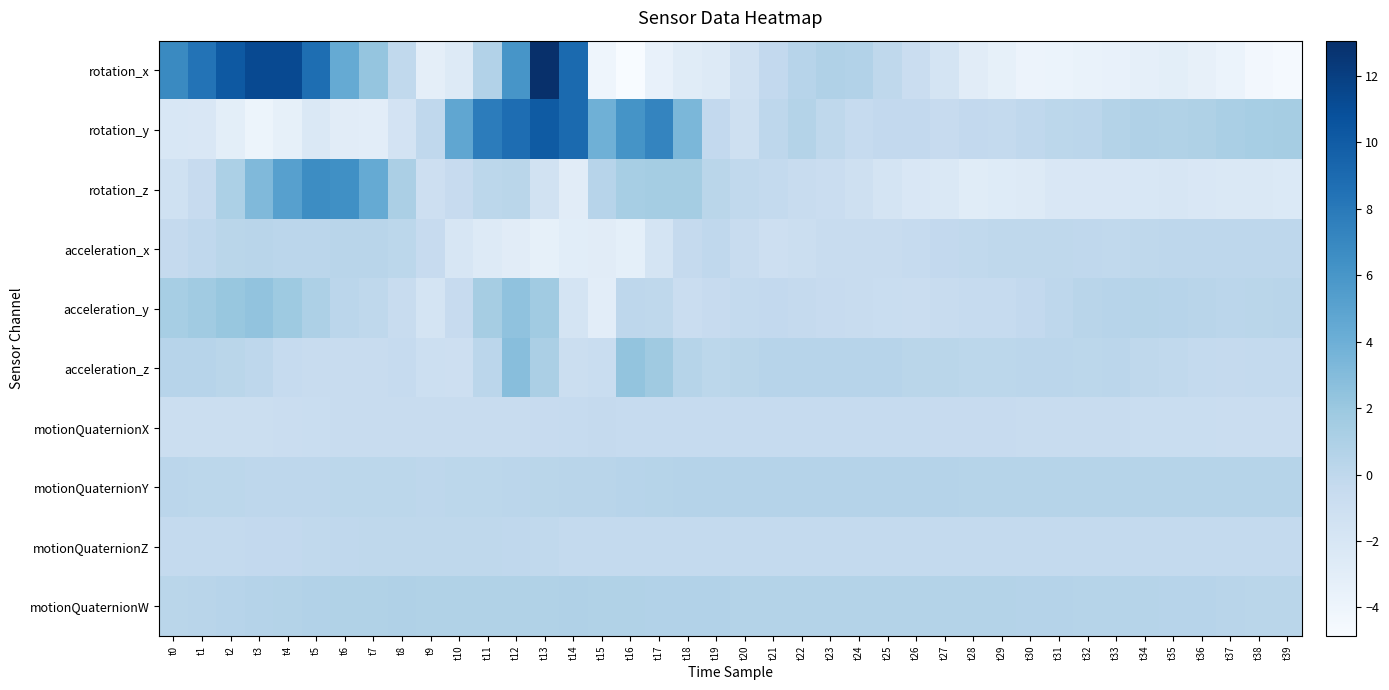

Reading left to right, transcribe all the data shown in this chart.

rotation_x: t0=6.9	t1=8.4	t2=10.2	t3=11.3	t4=11.3	t5=8.8	t6=4.4	t7=2.2	t8=-0.2	t9=-3.1	t10=-2.5	t11=0.7	t12=6.0	t13=13.1	t14=9.1	t15=-4.1	t16=-4.9	t17=-3.5	t18=-2.8	t19=-2.5	t20=-1.3	t21=-0.2	t22=0.4	t23=0.9	t24=0.7	t25=0.0	t26=-0.8	t27=-1.8	t28=-2.9	t29=-3.4	t30=-3.9	t31=-3.7	t32=-3.6	t33=-3.6	t34=-3.3	t35=-3.1	t36=-3.4	t37=-3.8	t38=-4.4	t39=-4.6
rotation_y: t0=-2.1	t1=-2.2	t2=-3.1	t3=-3.9	t4=-3.4	t5=-2.3	t6=-2.8	t7=-3.0	t8=-1.6	t9=-0.1	t10=4.7	t11=7.8	t12=8.8	t13=10.1	t14=9.0	t15=3.9	t16=6.1	t17=7.2	t18=3.4	t19=-0.2	t20=-1.1	t21=0.1	t22=0.7	t23=-0.0	t24=-0.4	t25=-0.2	t26=-0.2	t27=-0.5	t28=-0.2	t29=-0.3	t30=-0.0	t31=0.1	t32=0.2	t33=0.6	t34=0.8	t35=0.8	t36=0.9	t37=1.2	t38=1.3	t39=1.4
rotation_z: t0=-1.3	t1=-0.5	t2=1.1	t3=3.1	t4=5.2	t5=6.6	t6=6.4	t7=4.4	t8=1.1	t9=-1.0	t10=-0.5	t11=0.2	t12=0.3	t13=-1.5	t14=-2.9	t15=0.4	t16=1.3	t17=1.5	t18=1.5	t19=0.2	t20=-0.1	t21=-0.3	t22=-0.6	t23=-0.8	t24=-1.1	t25=-1.7	t26=-2.2	t27=-2.2	t28=-2.8	t29=-2.7	t30=-2.5	t31=-2.2	t32=-2.2	t33=-2.2	t34=-2.1	t35=-2.0	t36=-2.2	t37=-2.2	t38=-2.2	t39=-2.3
acceleration_x: t0=-0.3	t1=-0.1	t2=0.3	t3=0.3	t4=0.2	t5=0.2	t6=0.3	t7=0.3	t8=0.1	t9=-0.5	t10=-2.0	t11=-2.6	t12=-2.9	t13=-3.3	t14=-2.9	t15=-2.9	t16=-3.2	t17=-1.7	t18=-0.4	t19=-0.1	t20=-0.6	t21=-1.0	t22=-0.8	t23=-0.5	t24=-0.5	t25=-0.5	t26=-0.4	t27=-0.2	t28=-0.1	t29=-0.0	t30=0.0	t31=0.0	t32=-0.1	t33=-0.1	t34=-0.0	t35=0.1	t36=0.1	t37=0.1	t38=0.1	t39=0.1
acceleration_y: t0=1.3	t1=1.7	t2=2.1	t3=2.4	t4=1.8	t5=1.0	t6=0.2	t7=0.0	t8=-0.6	t9=-1.7	t10=-0.5	t11=1.4	t12=2.5	t13=1.7	t14=-1.7	t15=-3.0	t16=0.1	t17=-0.0	t18=-0.7	t19=-0.5	t20=-0.3	t21=-0.2	t22=-0.3	t23=-0.5	t24=-0.5	t25=-0.7	t26=-0.8	t27=-0.6	t28=-0.4	t29=-0.4	t30=-0.2	t31=0.1	t32=0.4	t33=0.4	t34=0.5	t35=0.5	t36=0.4	t37=0.2	t38=0.3	t39=0.3
acceleration_z: t0=0.4	t1=0.4	t2=0.3	t3=0.1	t4=-0.4	t5=-0.6	t6=-0.5	t7=-0.6	t8=-0.4	t9=-1.0	t10=-1.1	t11=0.2	t12=2.8	t13=1.1	t14=-0.9	t15=-0.7	t16=2.3	t17=1.7	t18=0.5	t19=0.2	t20=0.3	t21=0.4	t22=0.4	t23=0.4	t24=0.4	t25=0.4	t26=0.3	t27=0.3	t28=0.2	t29=0.2	t30=0.2	t31=0.2	t32=0.2	t33=0.2	t34=0.0	t35=-0.2	t36=-0.3	t37=-0.4	t38=-0.3	t39=-0.3
motionQuaternionX: t0=-0.9	t1=-0.9	t2=-0.9	t3=-0.8	t4=-0.7	t5=-0.7	t6=-0.6	t7=-0.6	t8=-0.6	t9=-0.6	t10=-0.6	t11=-0.6	t12=-0.6	t13=-0.5	t14=-0.4	t15=-0.4	t16=-0.4	t17=-0.4	t18=-0.4	t19=-0.4	t20=-0.4	t21=-0.4	t22=-0.4	t23=-0.4	t24=-0.4	t25=-0.4	t26=-0.4	t27=-0.5	t28=-0.5	t29=-0.5	t30=-0.6	t31=-0.6	t32=-0.6	t33=-0.6	t34=-0.7	t35=-0.7	t36=-0.7	t37=-0.7	t38=-0.8	t39=-0.8
motionQuaternionY: t0=0.2	t1=0.2	t2=0.1	t3=0.1	t4=0.1	t5=0.1	t6=0.1	t7=0.1	t8=0.1	t9=0.1	t10=0.1	t11=0.2	t12=0.2	t13=0.3	t14=0.3	t15=0.4	t16=0.4	t17=0.5	t18=0.6	t19=0.6	t20=0.6	t21=0.6	t22=0.6	t23=0.6	t24=0.6	t25=0.5	t26=0.5	t27=0.5	t28=0.5	t29=0.5	t30=0.5	t31=0.5	t32=0.5	t33=0.5	t34=0.5	t35=0.5	t36=0.5	t37=0.5	t38=0.5	t39=0.5
motionQuaternionZ: t0=-0.3	t1=-0.3	t2=-0.3	t3=-0.2	t4=-0.2	t5=-0.1	t6=-0.1	t7=-0.0	t8=0.0	t9=0.0	t10=0.0	t11=-0.0	t12=-0.1	t13=-0.2	t14=-0.3	t15=-0.3	t16=-0.3	t17=-0.3	t18=-0.3	t19=-0.3	t20=-0.3	t21=-0.2	t22=-0.3	t23=-0.3	t24=-0.3	t25=-0.3	t26=-0.3	t27=-0.3	t28=-0.3	t29=-0.3	t30=-0.3	t31=-0.3	t32=-0.3	t33=-0.3	t34=-0.3	t35=-0.3	t36=-0.3	t37=-0.3	t38=-0.3	t39=-0.3
motionQuaternionW: t0=0.3	t1=0.4	t2=0.4	t3=0.5	t4=0.6	t5=0.7	t6=0.8	t7=0.8	t8=0.8	t9=0.8	t10=0.8	t11=0.8	t12=0.8	t13=0.8	t14=0.8	t15=0.8	t16=0.8	t17=0.7	t18=0.7	t19=0.7	t20=0.7	t21=0.7	t22=0.7	t23=0.7	t24=0.7	t25=0.7	t26=0.7	t27=0.6	t28=0.6	t29=0.6	t30=0.6	t31=0.6	t32=0.5	t33=0.5	t34=0.5	t35=0.4	t36=0.4	t37=0.4	t38=0.3	t39=0.3